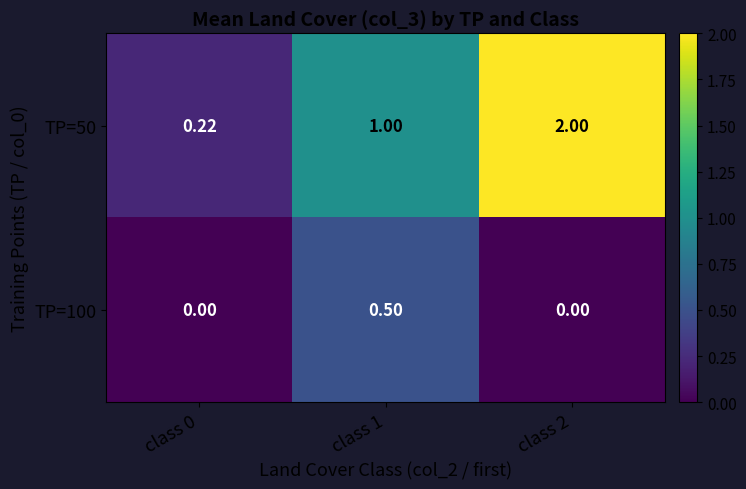

Is the value of TP=50 at class 1 greater than the value of TP=100 at class 2?

Yes